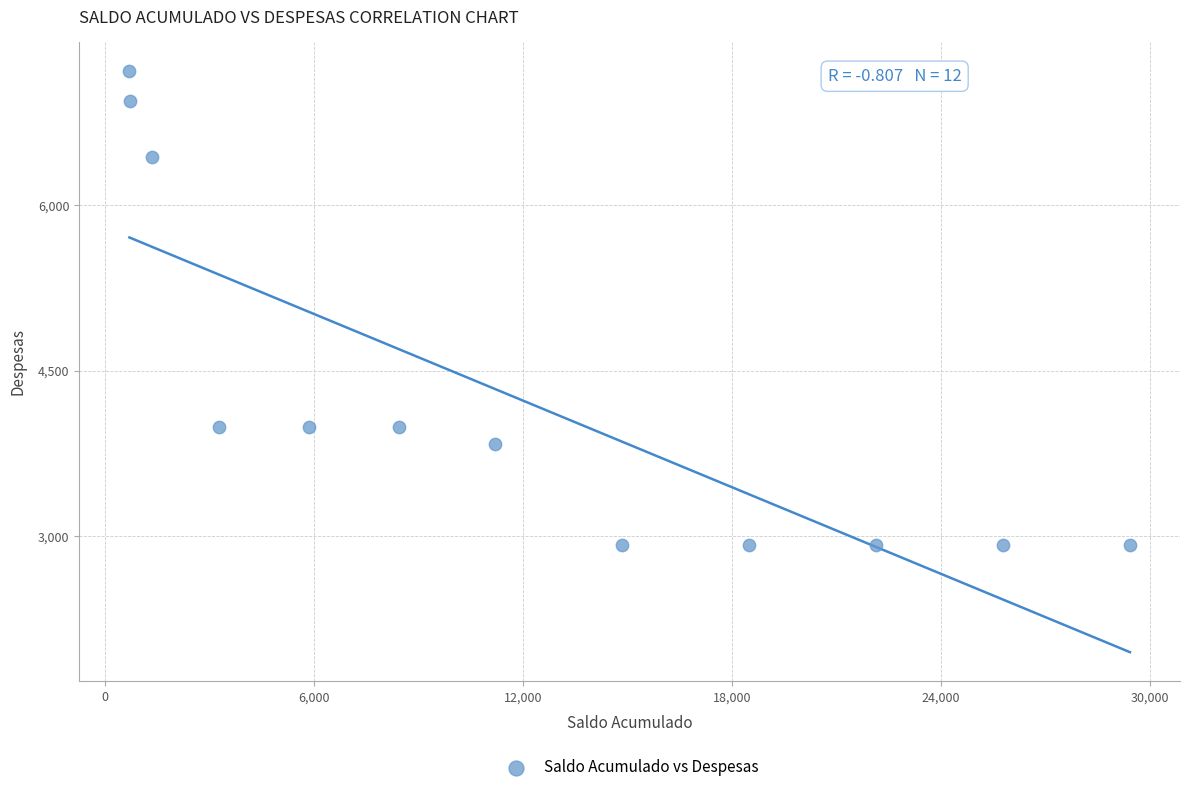

What is the average X value?

11848.7